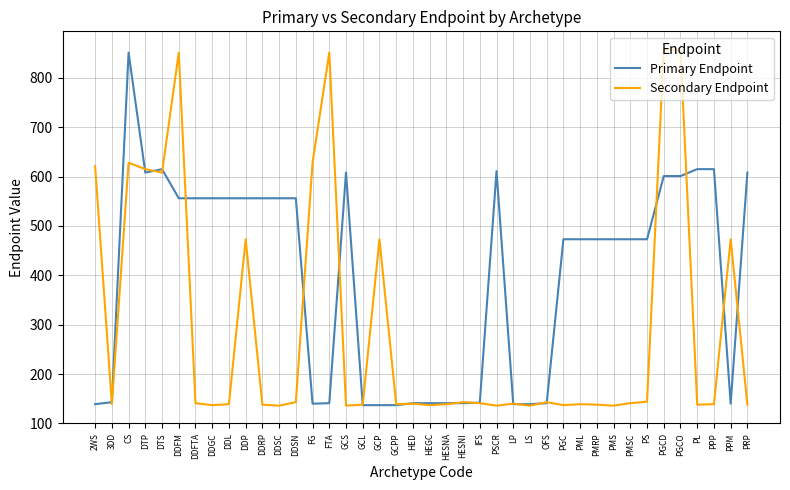

The Primary Endpoint series shows 862 at DTS. True or false?

False